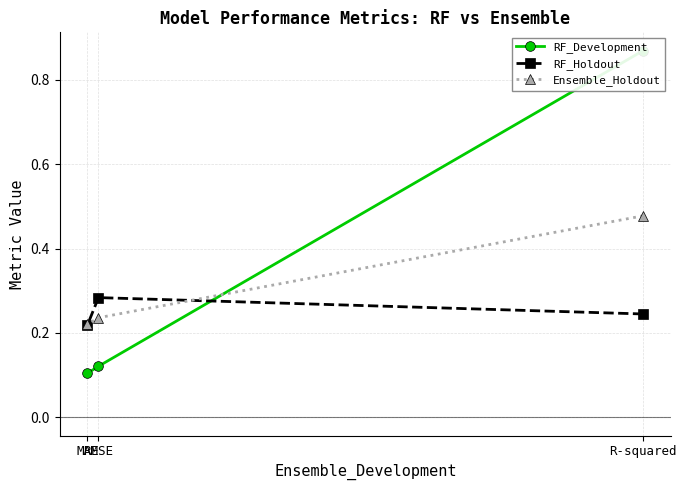

The value of RF_Development at MAE is 0.1. True or false?

True